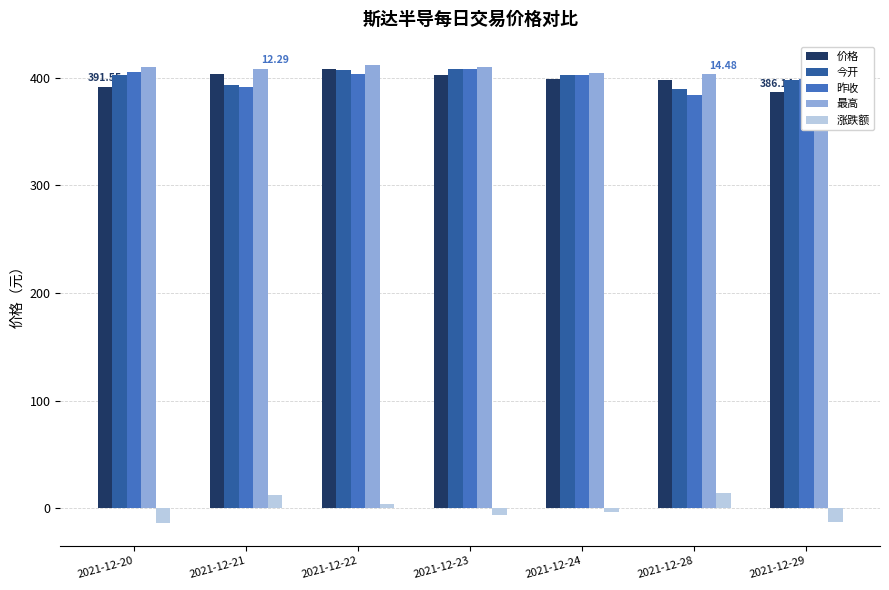

Where does the 今开 series first go above 402?

2021-12-22